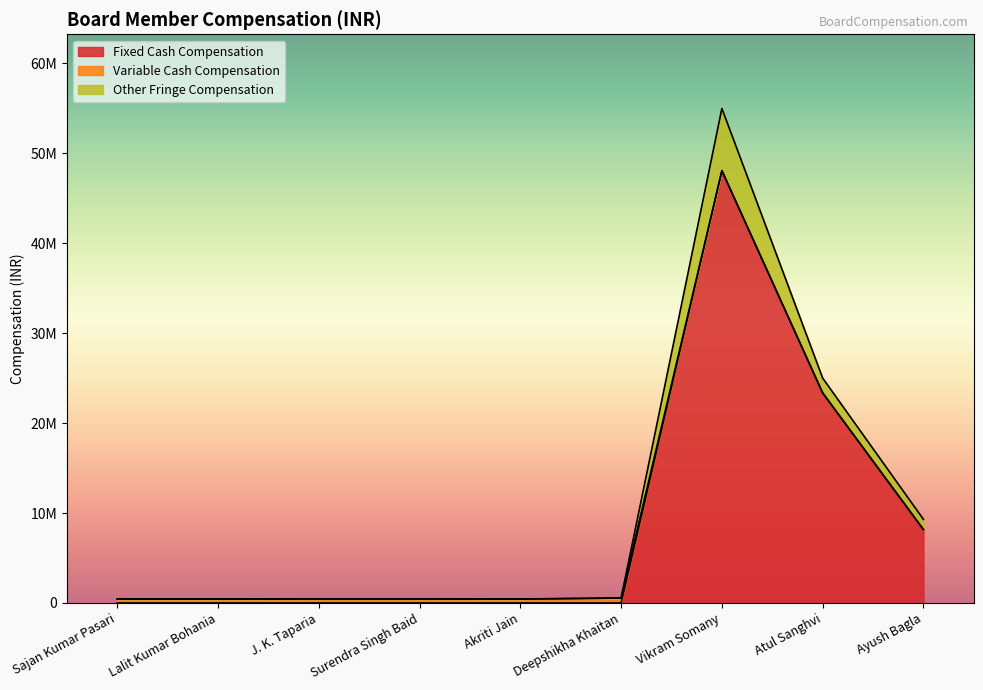

Is the value of Variable Cash Compensation at Vikram Somany greater than the value of Other Fringe Compensation at Vikram Somany?

No